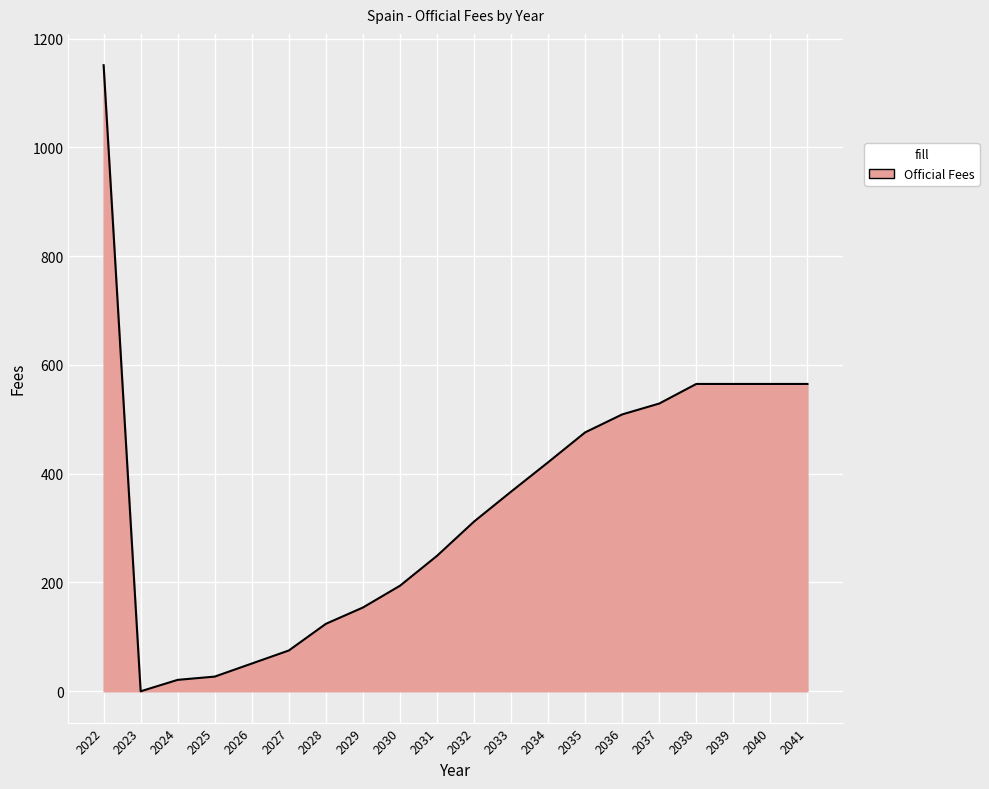

The value at 2028 is 168. True or false?

False